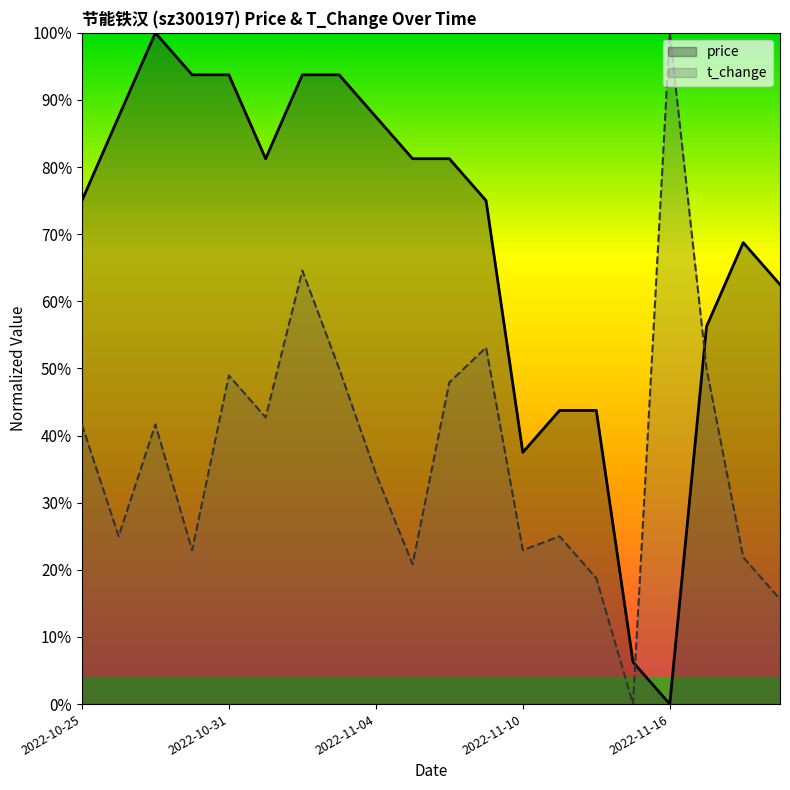

How many intersections are there between price and t_change?

2